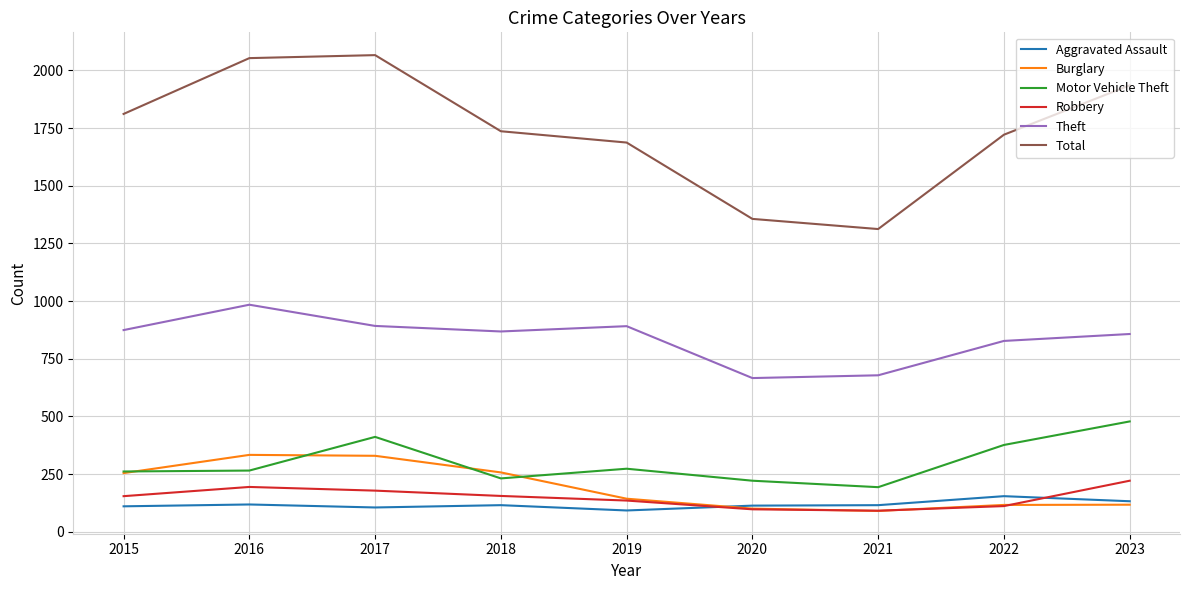

What is the smallest value displayed?

90